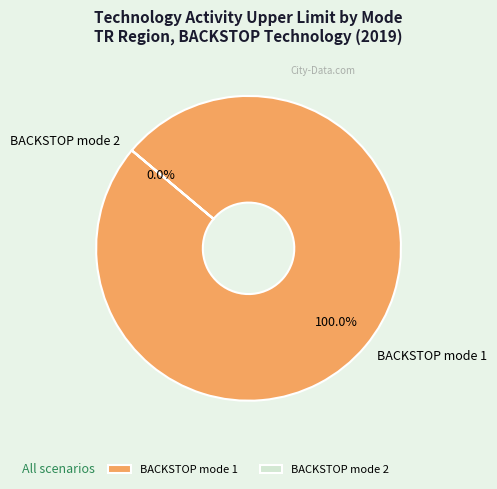

How many slices are in this pie chart?

2